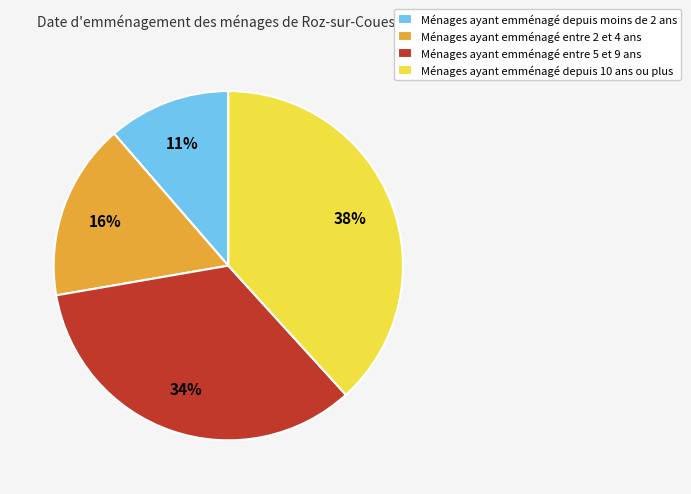

What is the ratio of the value at Ménages ayant emménagé entre 5 et 9 ans to the value at Ménages ayant emménagé entre 2 et 4 ans?

2.1